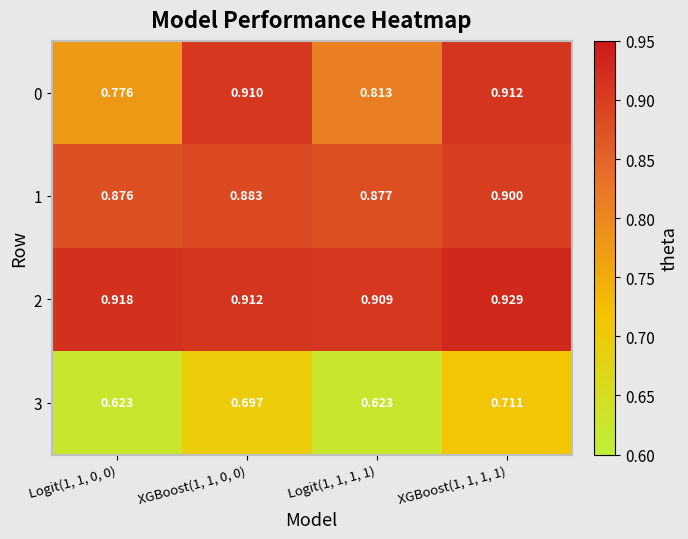

Is the value of 3 at Logit(1, 1, 0, 0) greater than the value of 2 at Logit(1, 1, 0, 0)?

No